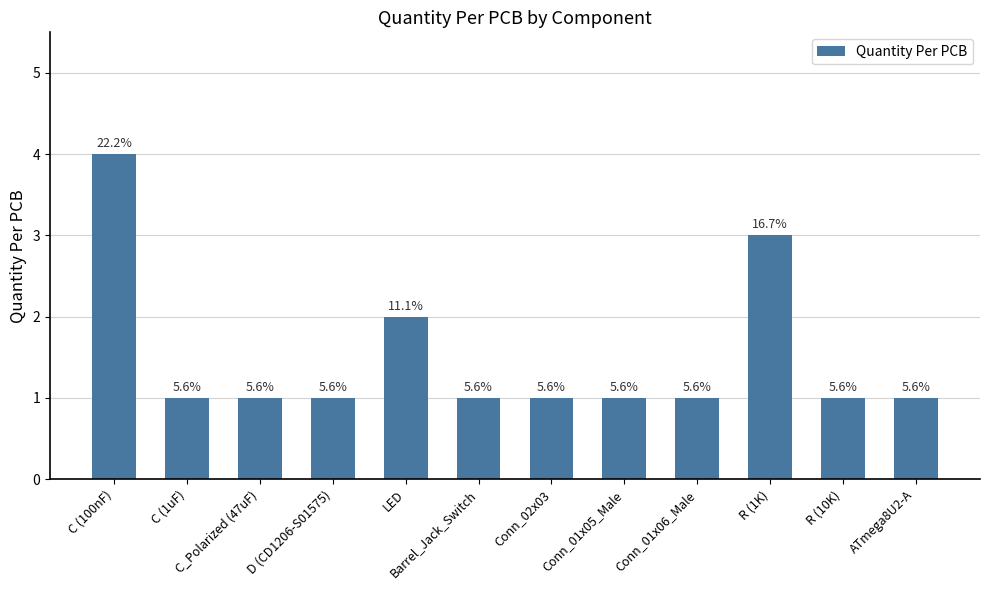

What is the average value?

2